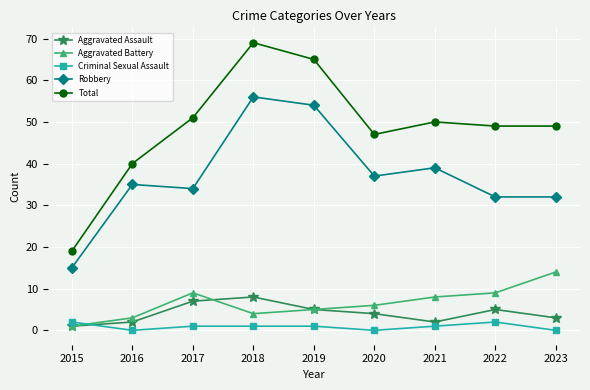

Reading left to right, what are all the values shown in this chart?

Aggravated Assault: 2015=1	2016=2	2017=7	2018=8	2019=5	2020=4	2021=2	2022=5	2023=3
Aggravated Battery: 2015=1	2016=3	2017=9	2018=4	2019=5	2020=6	2021=8	2022=9	2023=14
Criminal Sexual Assault: 2015=2	2016=0	2017=1	2018=1	2019=1	2020=0	2021=1	2022=2	2023=0
Robbery: 2015=15	2016=35	2017=34	2018=56	2019=54	2020=37	2021=39	2022=32	2023=32
Total: 2015=19	2016=40	2017=51	2018=69	2019=65	2020=47	2021=50	2022=49	2023=49